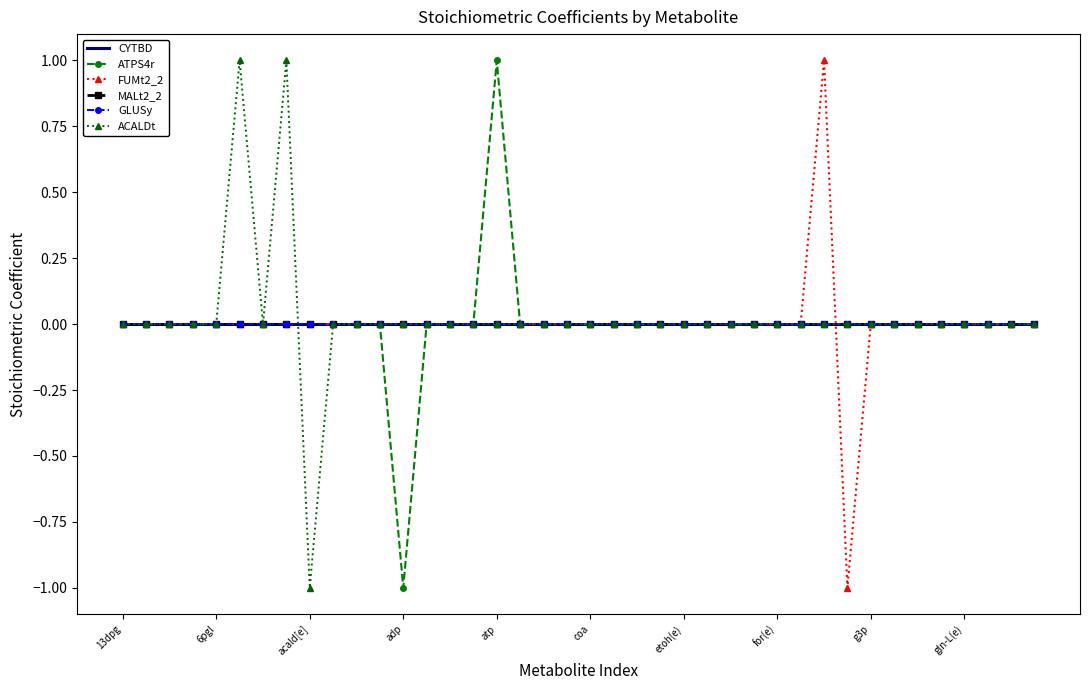

What is the maximum value shown in the chart?

1